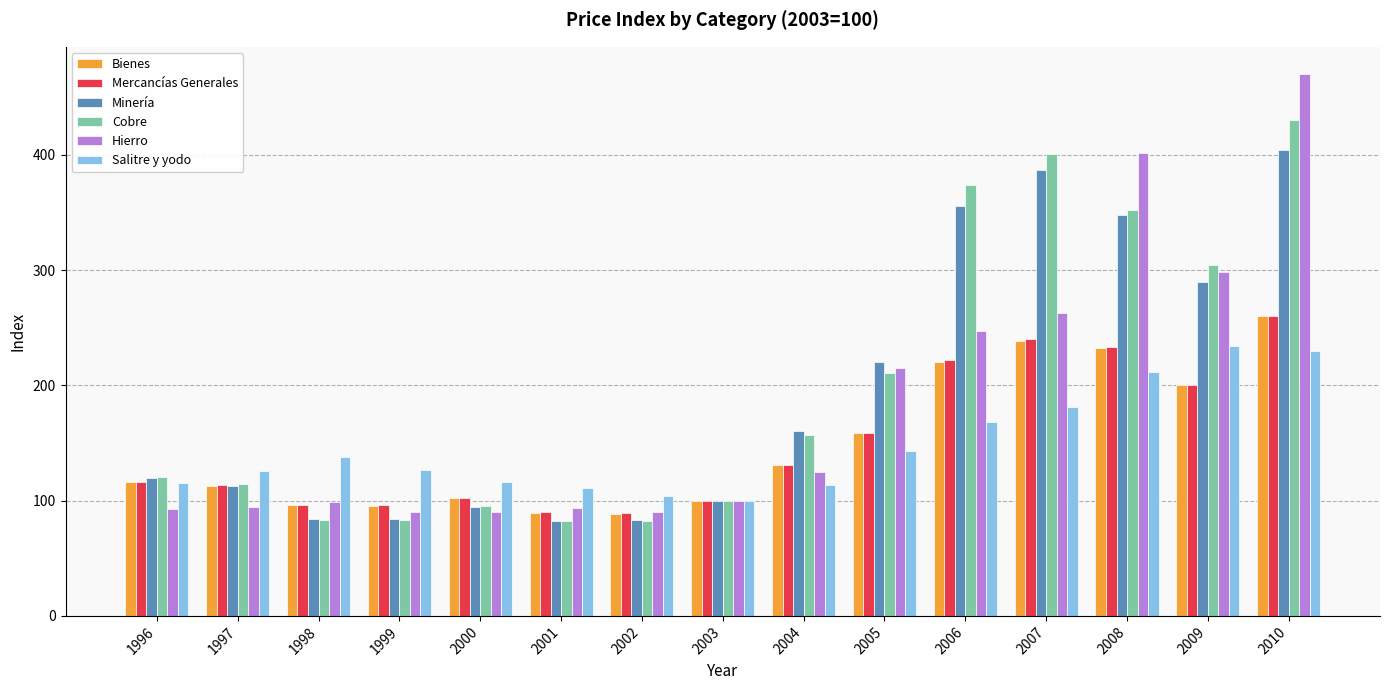

How many bars are there in each group?

6